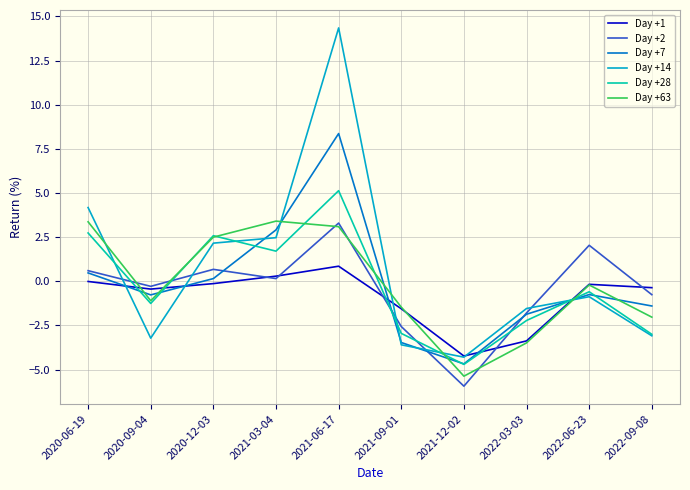

What position from the right is 2021-09-01?

5